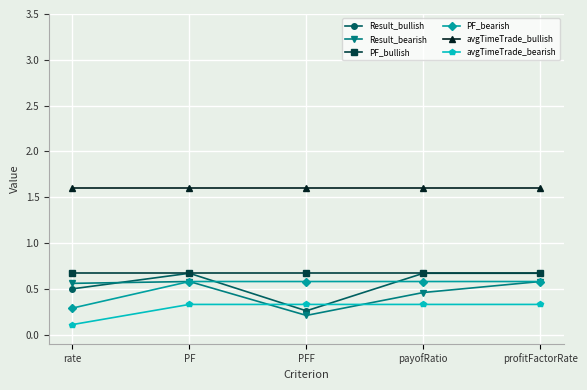

What is the maximum value for avgTimeTrade_bullish?

1.6